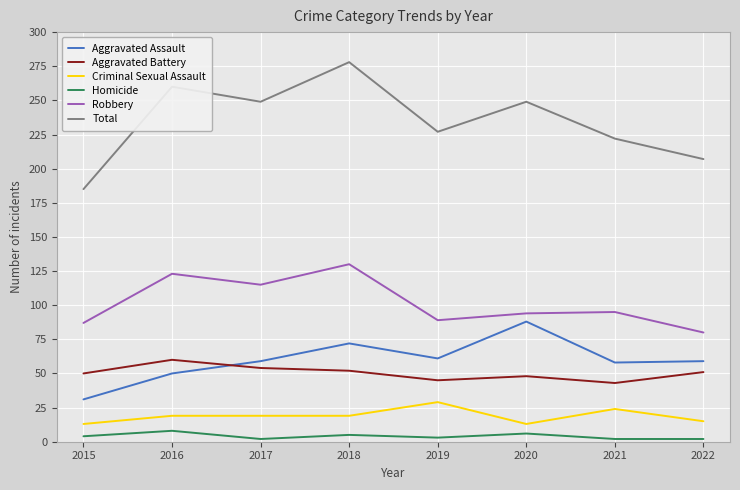

What is the greatest value displayed?

278